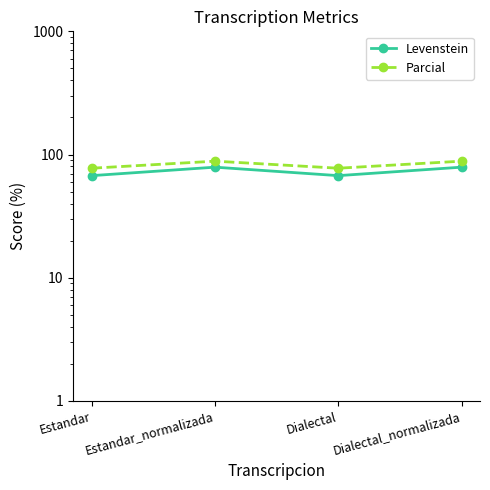

How many data points in Parcial are less than 88?

2